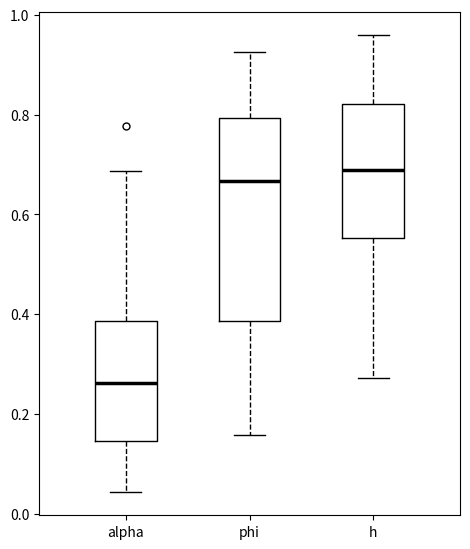

Reading left to right, transcribe this box plot: for each box, give where its median line is, the range the box spans, and where its two whiskers end, as read against the y-axis. The values are not printed on the chart, so give them approximately, as read against the axis.

alpha: median 0.26, box 0.14 to 0.38, whiskers 0.04 to 0.68
phi: median 0.66, box 0.38 to 0.80, whiskers 0.16 to 0.92
h: median 0.68, box 0.56 to 0.82, whiskers 0.28 to 0.96